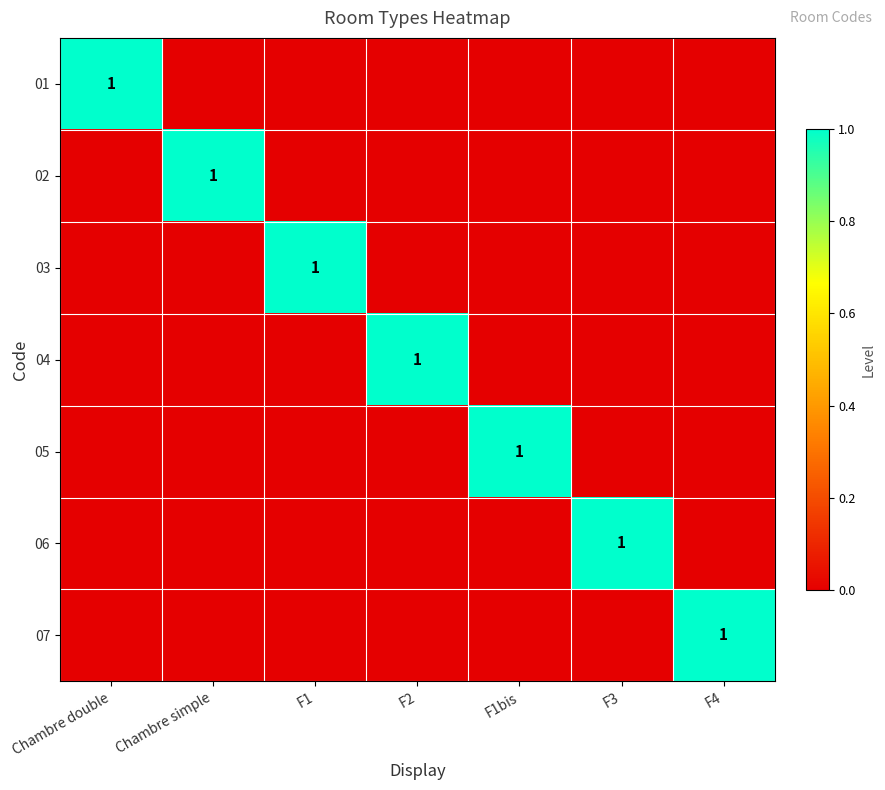

Is it true that 05 equals 2 at F1bis?

False